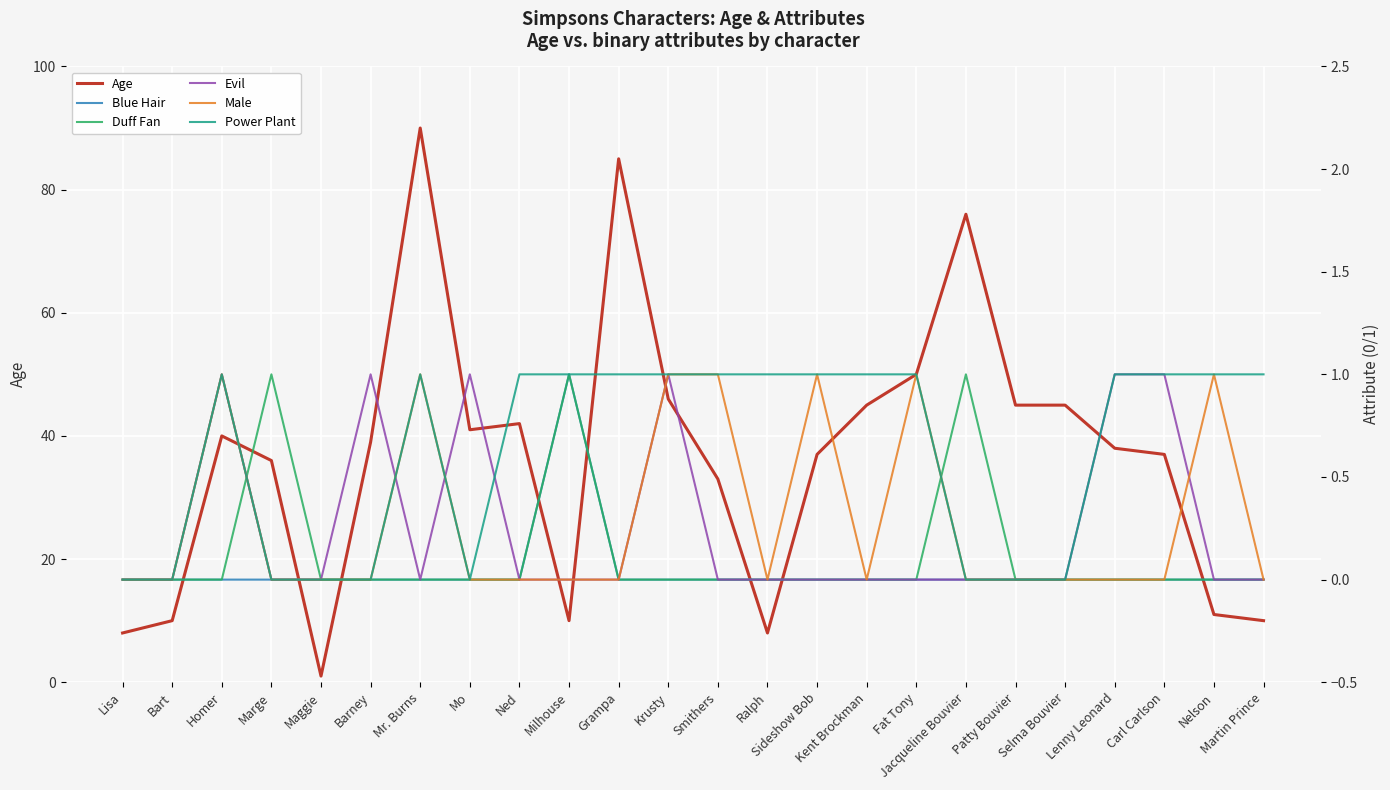

What are all the series names shown in the legend?

Age, Blue Hair, Duff Fan, Evil, Male, Power Plant